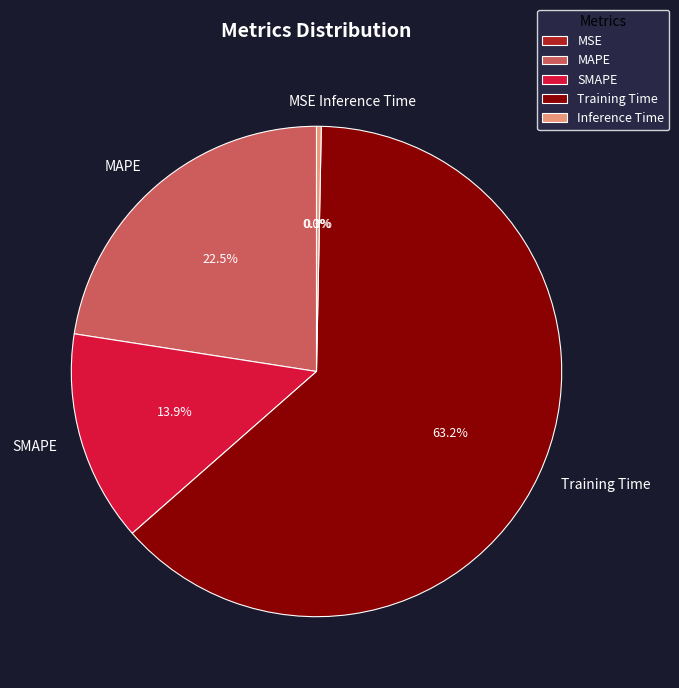

Which category has the biggest portion of the pie?

Training Time